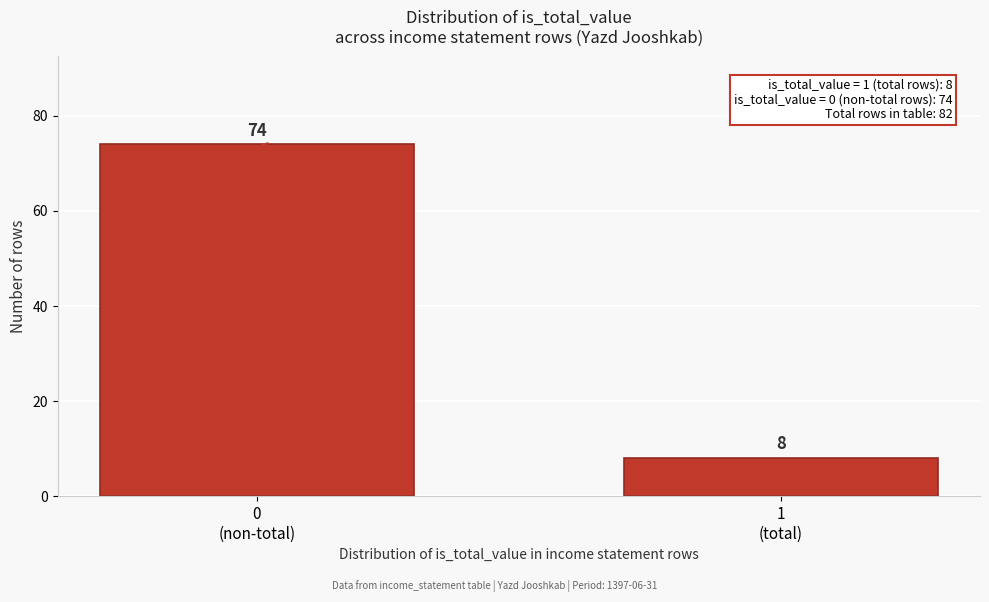

Reading left to right, list all the values displayed in this chart.

74	8